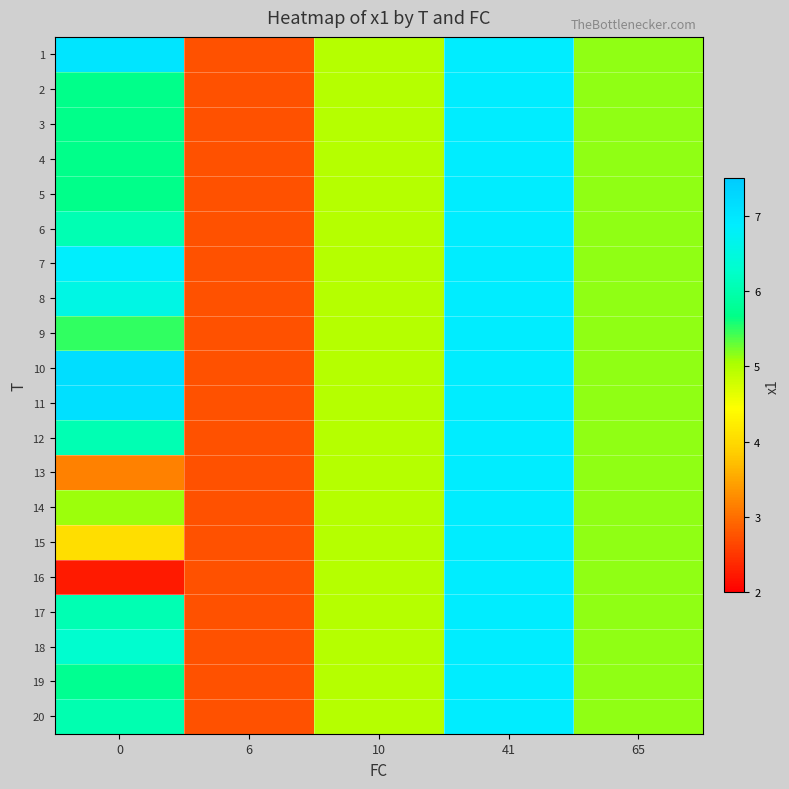

Reading left to right, list all the values displayed in this chart.

1: 0=7.0	6=2.7	10=5.0	41=6.9	65=5.2
2: 0=5.7	6=2.7	10=5.0	41=6.9	65=5.2
3: 0=5.7	6=2.7	10=5.0	41=6.9	65=5.2
4: 0=5.7	6=2.7	10=5.0	41=6.9	65=5.2
5: 0=5.7	6=2.7	10=5.0	41=6.9	65=5.2
6: 0=6.1	6=2.7	10=5.0	41=6.9	65=5.2
7: 0=6.9	6=2.7	10=5.0	41=6.9	65=5.2
8: 0=6.6	6=2.7	10=5.0	41=6.9	65=5.2
9: 0=5.5	6=2.7	10=5.0	41=6.9	65=5.2
10: 0=7.2	6=2.7	10=5.0	41=6.9	65=5.2
11: 0=7.1	6=2.7	10=5.0	41=6.9	65=5.2
12: 0=6.0	6=2.7	10=5.0	41=6.9	65=5.2
13: 0=3.2	6=2.7	10=5.0	41=6.9	65=5.2
14: 0=5.1	6=2.7	10=5.0	41=6.9	65=5.2
15: 0=4.1	6=2.7	10=5.0	41=6.9	65=5.2
16: 0=2.3	6=2.7	10=5.0	41=6.9	65=5.2
17: 0=6.0	6=2.7	10=5.0	41=6.9	65=5.2
18: 0=6.3	6=2.7	10=5.0	41=6.9	65=5.2
19: 0=5.8	6=2.7	10=5.0	41=6.9	65=5.2
20: 0=6.0	6=2.7	10=5.0	41=6.9	65=5.2